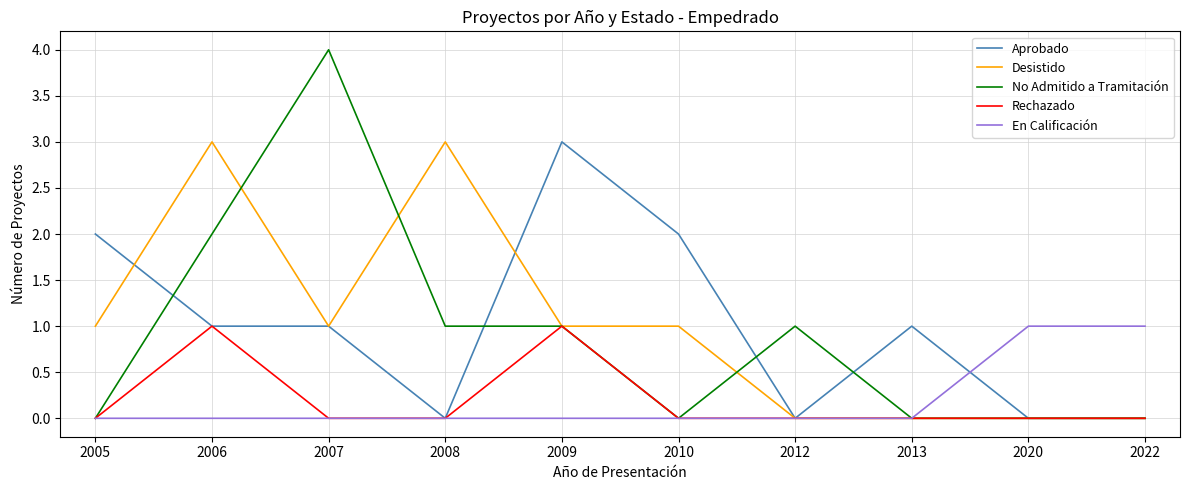

How many values in the No Admitido a Tramitación series are below 1?

5